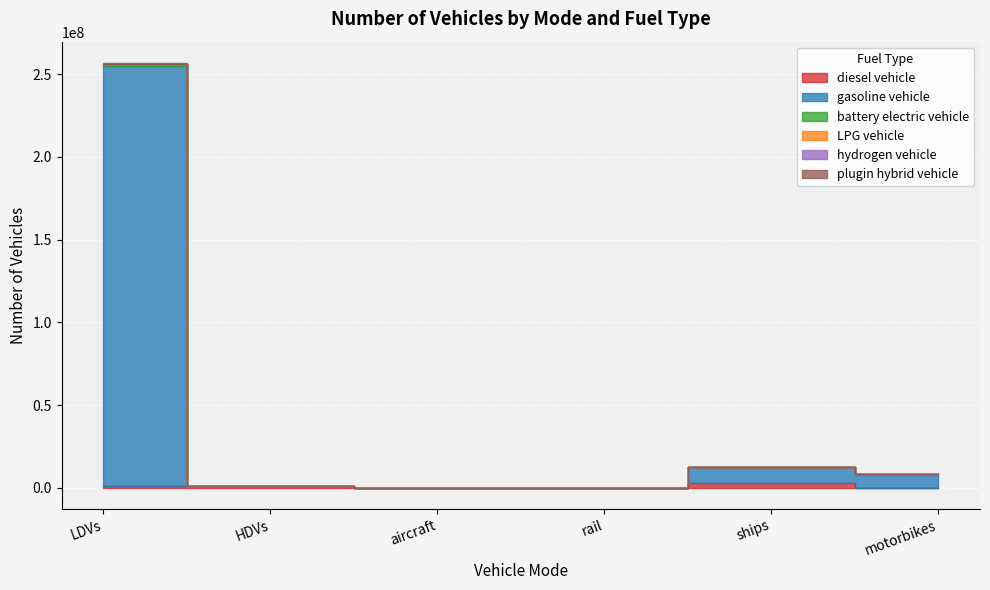

List the series in order of their peak value, highest first.

gasoline vehicle, diesel vehicle, battery electric vehicle, plugin hybrid vehicle, LPG vehicle, hydrogen vehicle